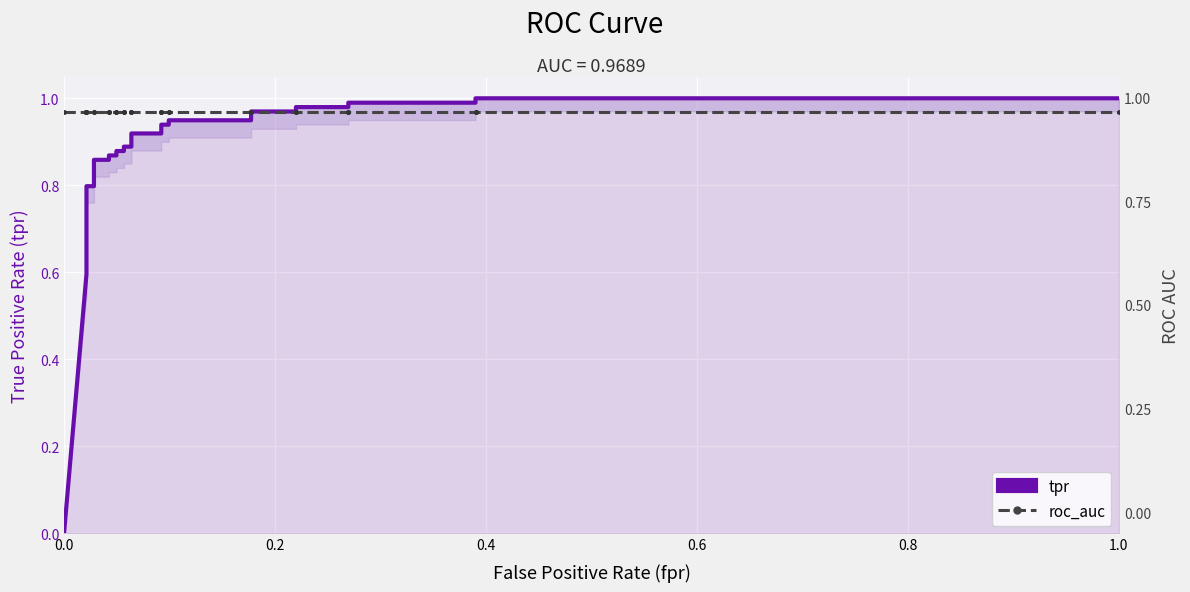

Reading left to right, extract all data points from this chart.

tpr: 0.0	0.6	0.6	0.6	0.7	0.7	0.7	0.8	0.8	0.9	0.9	0.9	0.9	0.9	0.9	0.9	0.9	0.9	0.9	0.9	0.9	0.9	0.9	1.0	1.0	1.0	1.0	1.0	1.0	1.0	1.0
roc_auc: 1.0	1.0	1.0	1.0	1.0	1.0	1.0	1.0	1.0	1.0	1.0	1.0	1.0	1.0	1.0	1.0	1.0	1.0	1.0	1.0	1.0	1.0	1.0	1.0	1.0	1.0	1.0	1.0	1.0	1.0	1.0